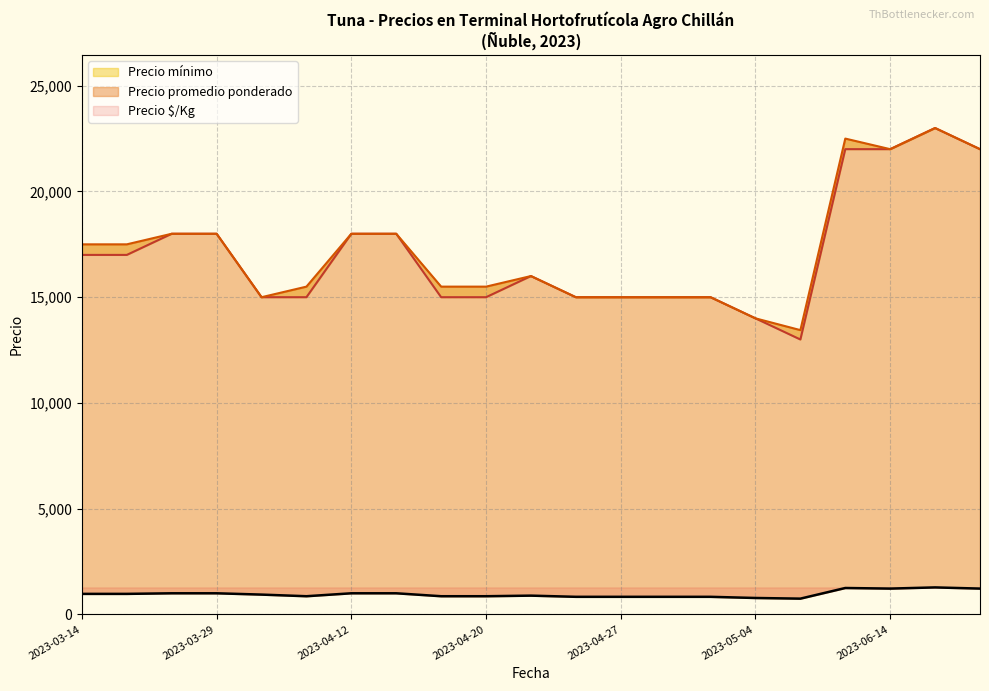

Rank the series at 2023-05-16 from lowest to highest value.

Precio $/Kg, Precio mínimo, Precio promedio ponderado